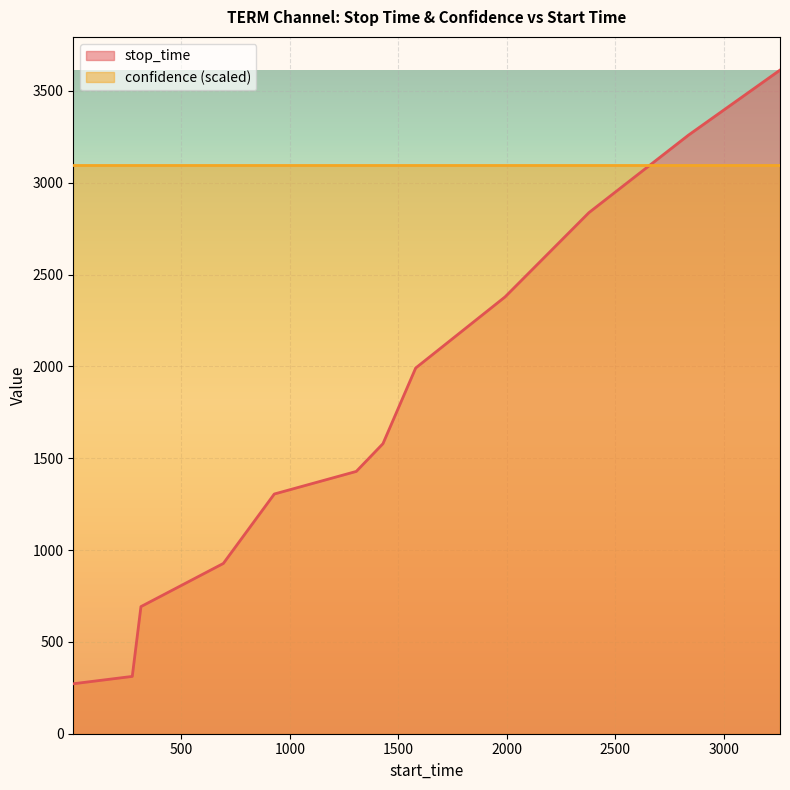

Rank the categories by value from highest to lowest.

3260, 2838, 2379, 1992, 1580, 1429, 1306, 928, 693, 313, 273, 1